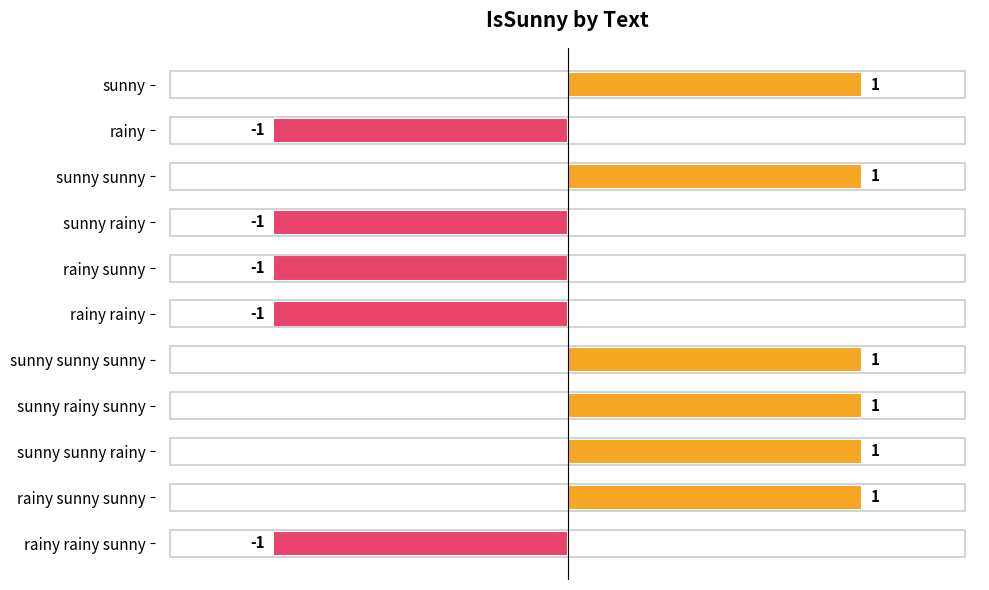

Count the values in the range -1 to 1.

11